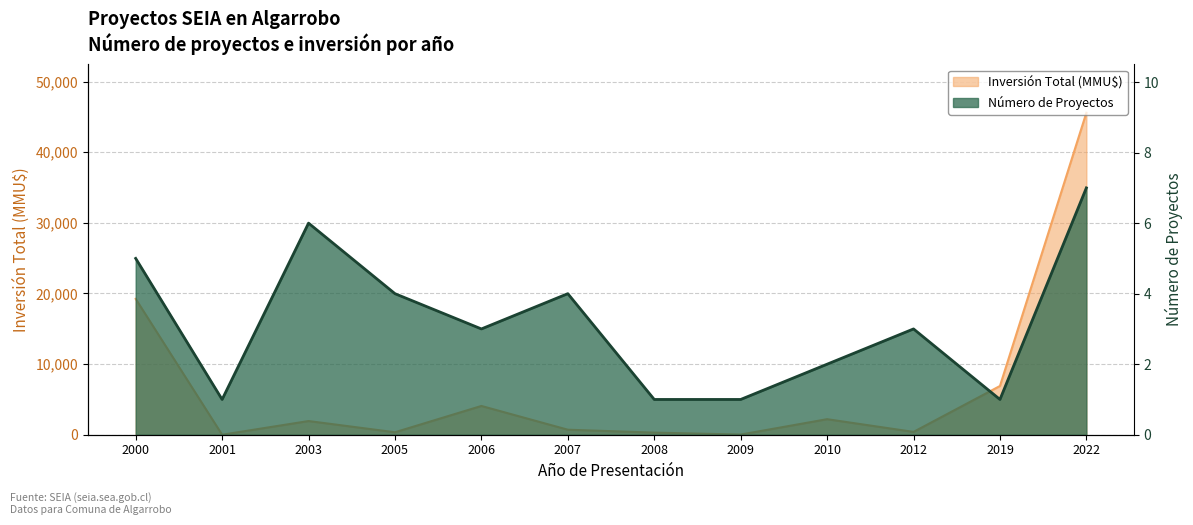

Reading left to right, extract all data points from this chart.

Número de Proyectos: 2000=5	2001=1	2003=6	2005=4	2006=3	2007=4	2008=1	2009=1	2010=2	2012=3	2019=1	2022=7
Inversión Total (MMU$): 2000=19230	2001=0	2003=1937	2005=349	2006=4072	2007=710	2008=300	2009=22	2010=2200	2012=400	2019=6900	2022=45585